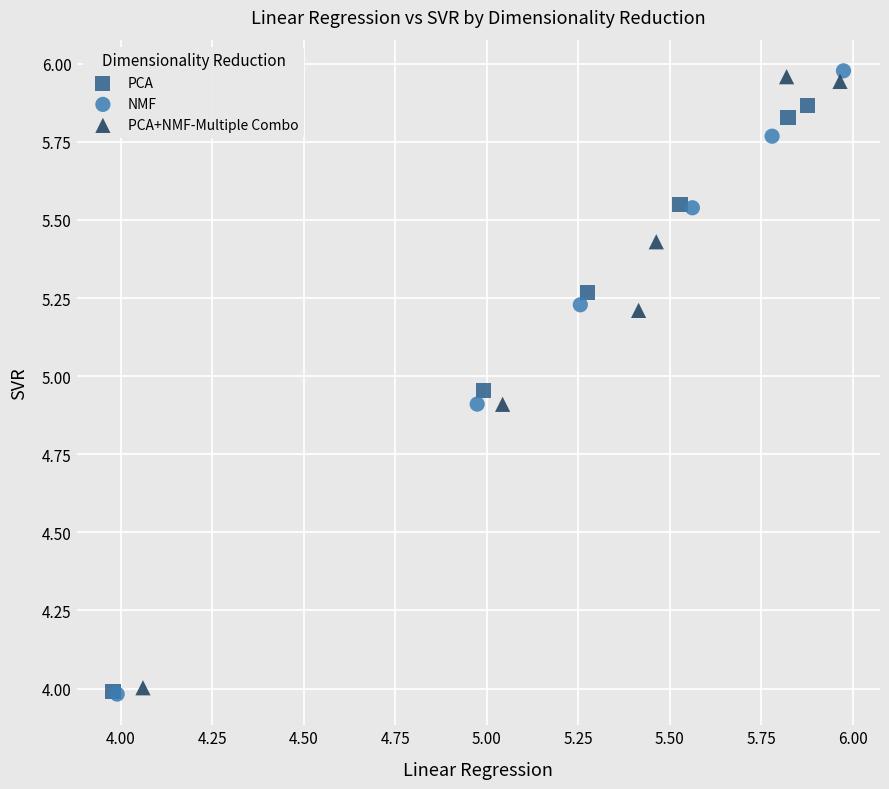

Which series reaches the maximum Y coordinate?

NMF